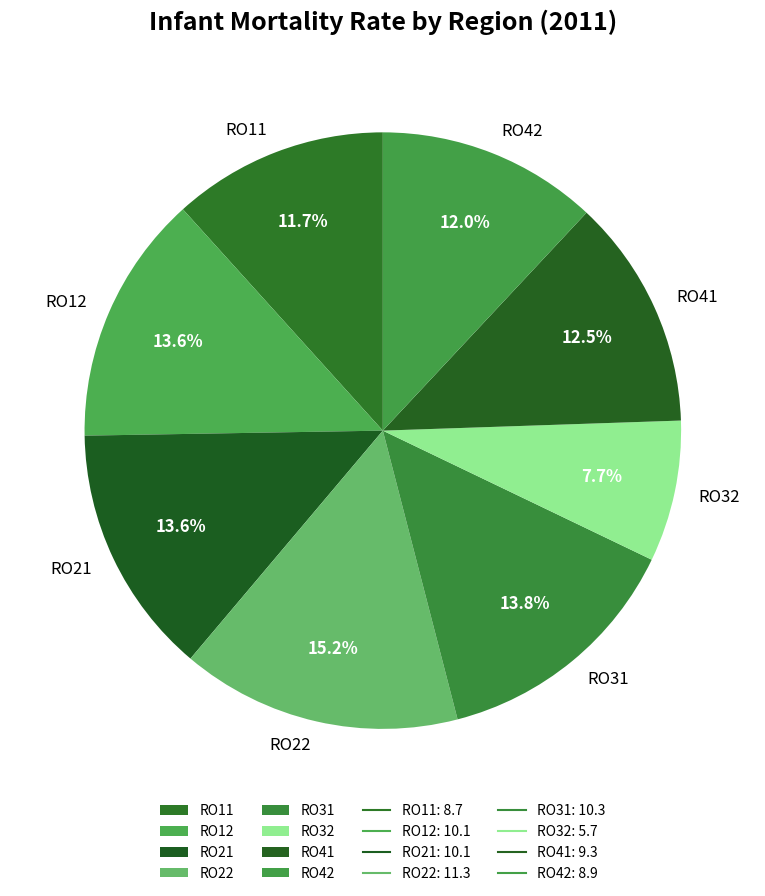

The RO22 slice represents 15% of the pie. True or false?

True